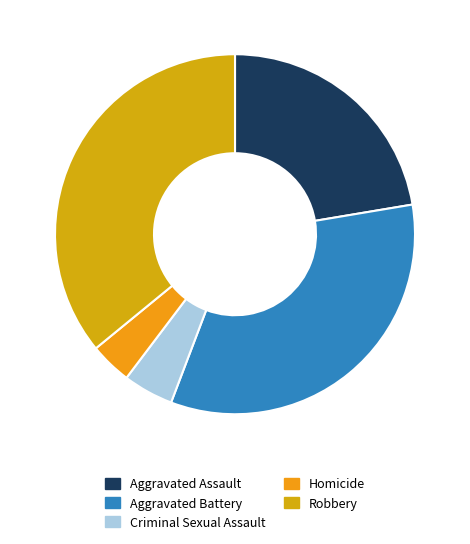

True or false: Aggravated Assault accounts for 22% of the total.

True